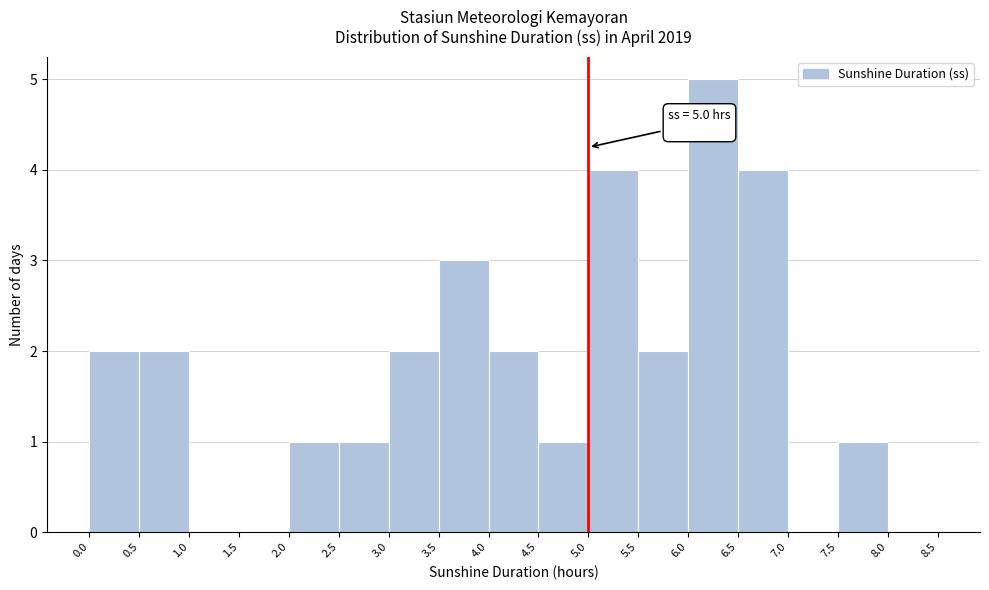

Which range on the x-axis has the tallest bar?

6.0 to 6.5